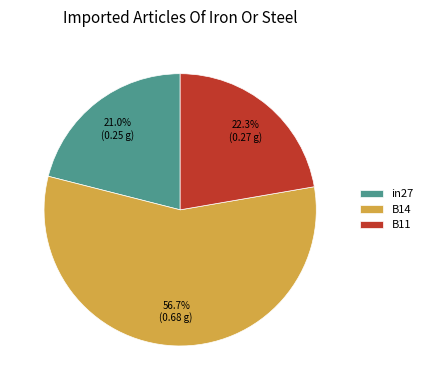

To the nearest percent, what is the combined percentage of B11 and B14?

79%